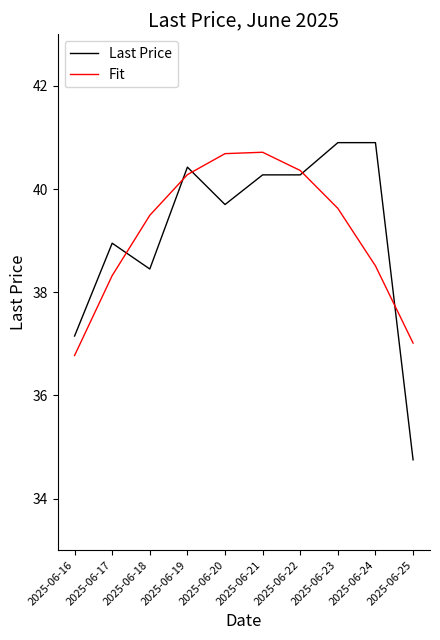

Where does the Last Price series first go above 40?

2025-06-19